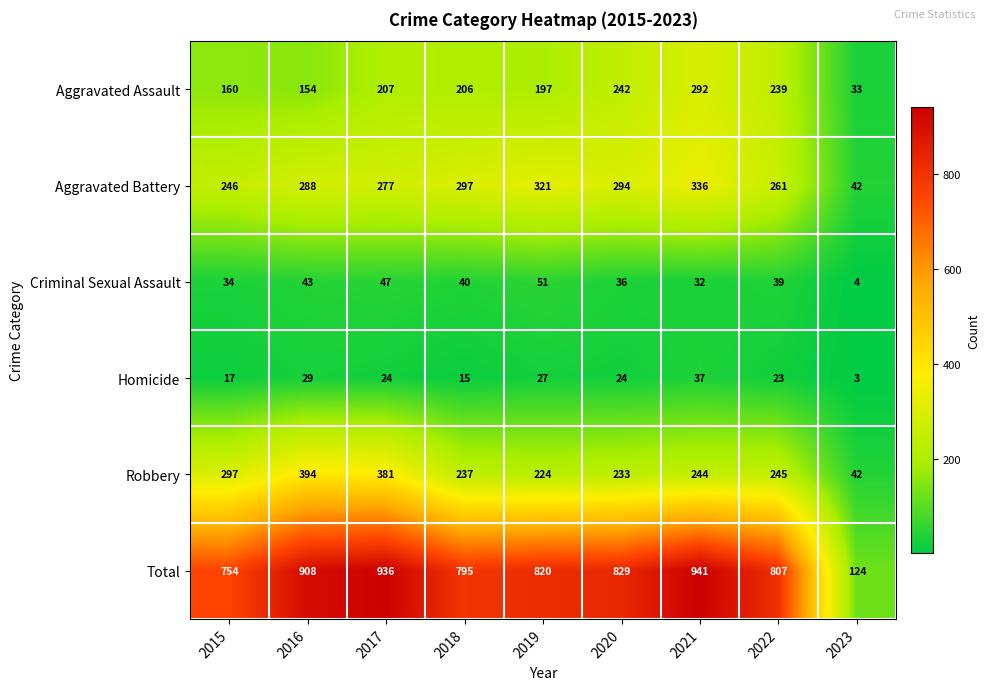

What is the sum of all Aggravated Assault values?

1730